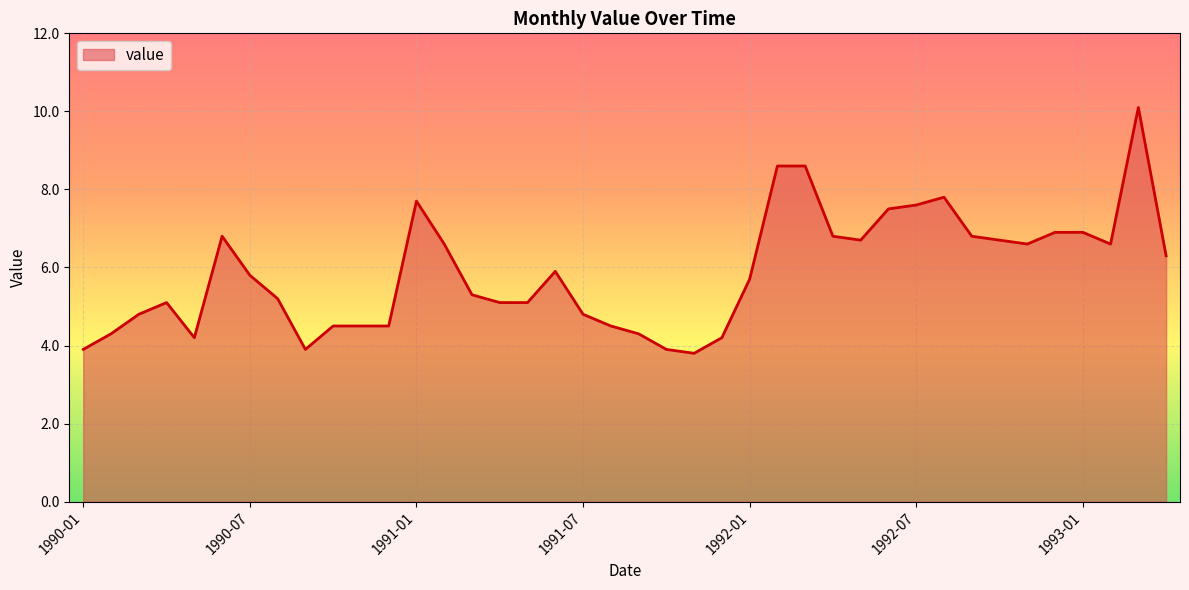

What is the difference between the maximum and minimum values?

6.3